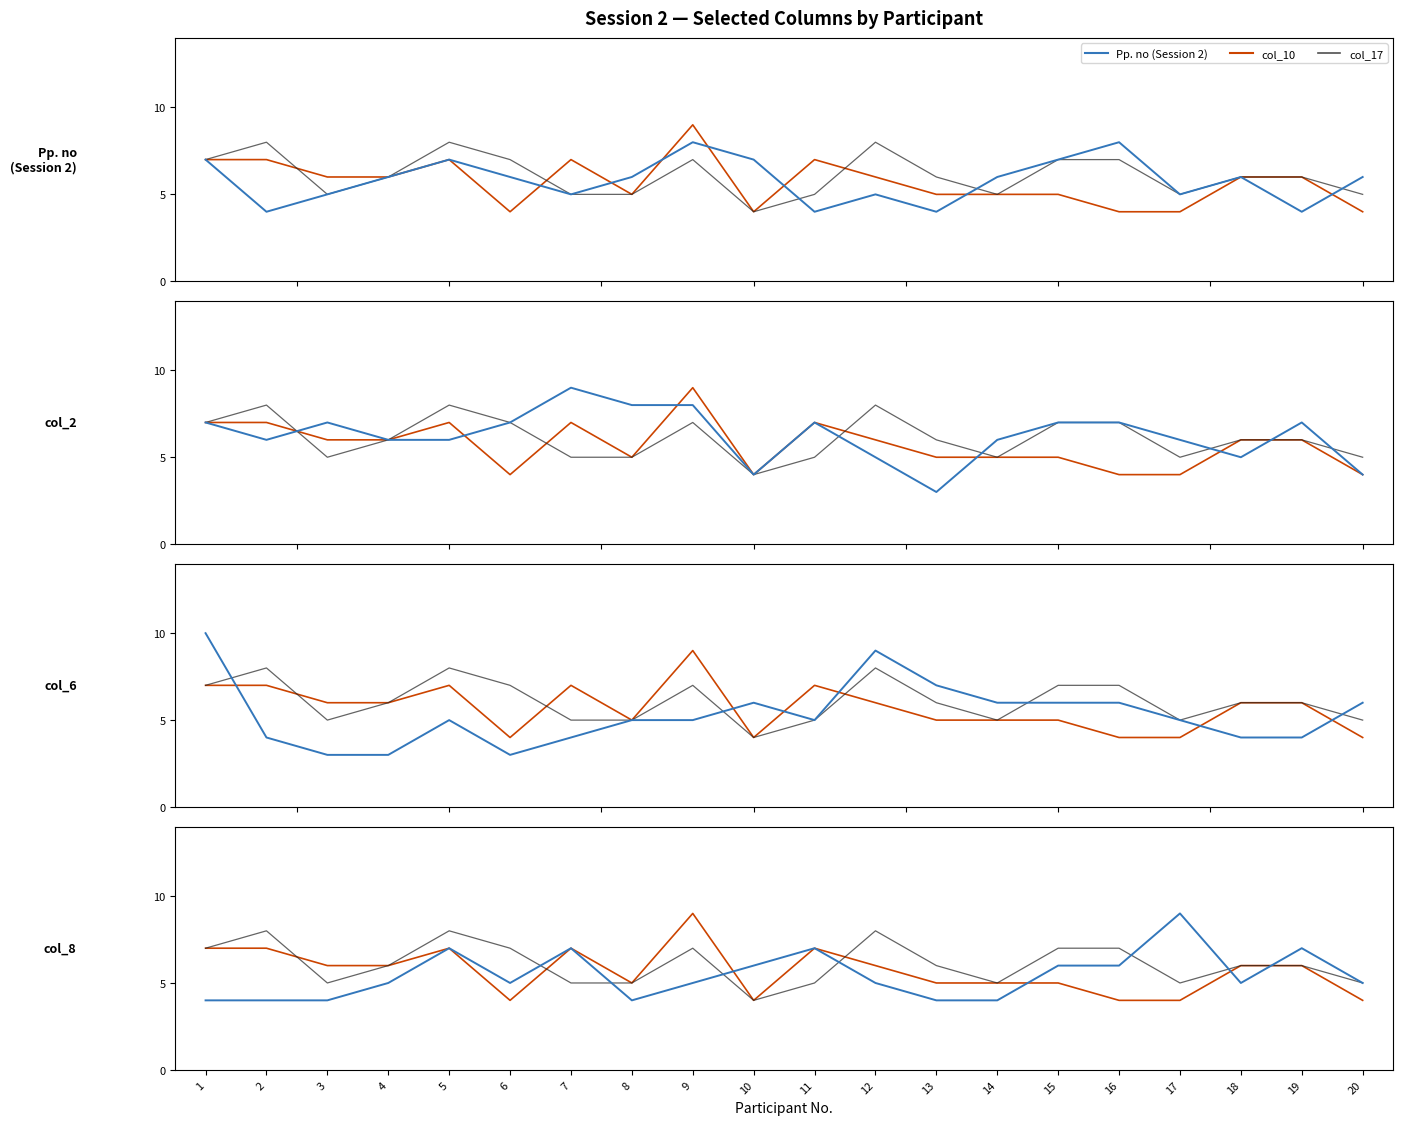

How many col_17 values are between 5 and 7?

16